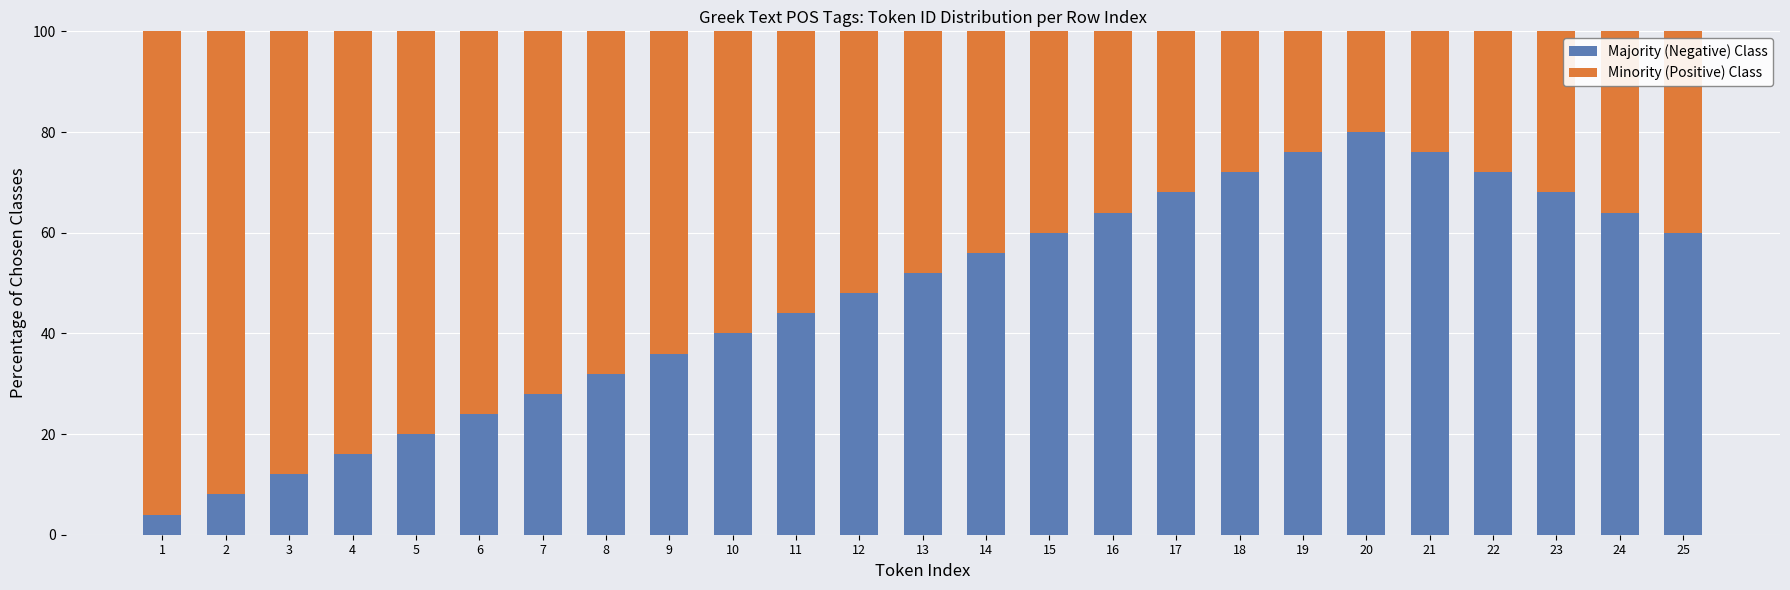

What is the sum of all Majority (Negative) Class values?

1180